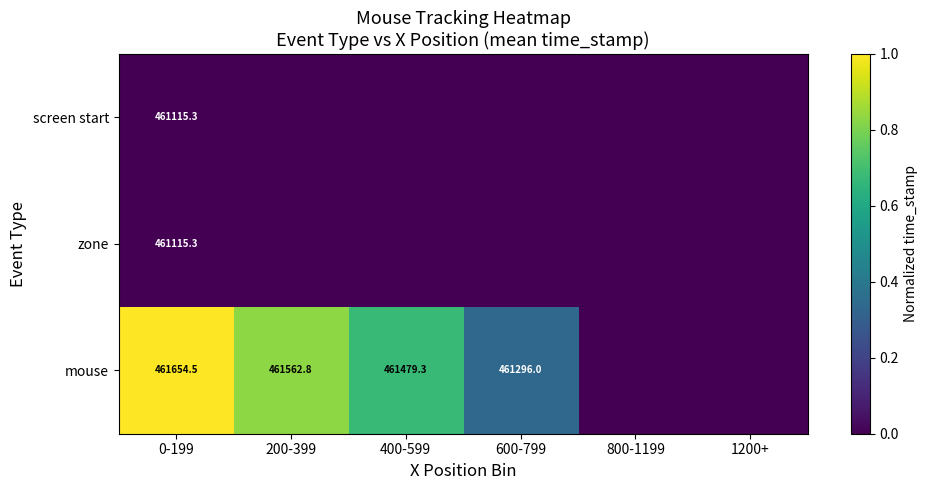

At how many categories does at least one series exceed 0?

4